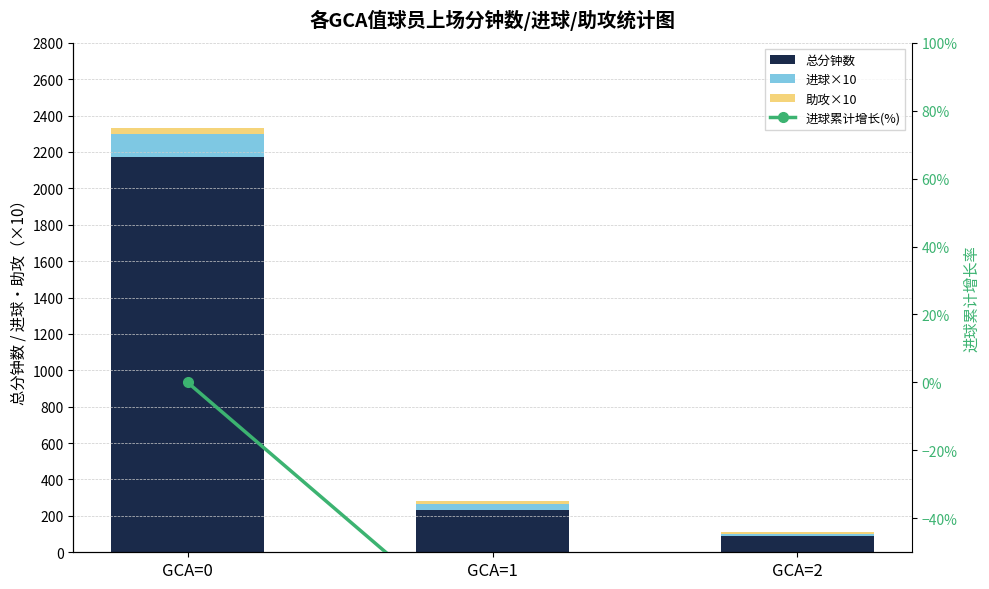

Reading left to right, transcribe all the data shown in this chart.

总分钟数: GCA=0=2171.0	GCA=1=234.0	GCA=2=89.0
进球×10: GCA=0=130.0	GCA=1=30.0	GCA=2=10.0
助攻×10: GCA=0=30.0	GCA=1=20.0	GCA=2=10.0
进球累计增长(%): GCA=0=0.0	GCA=1=-0.8	GCA=2=-0.7